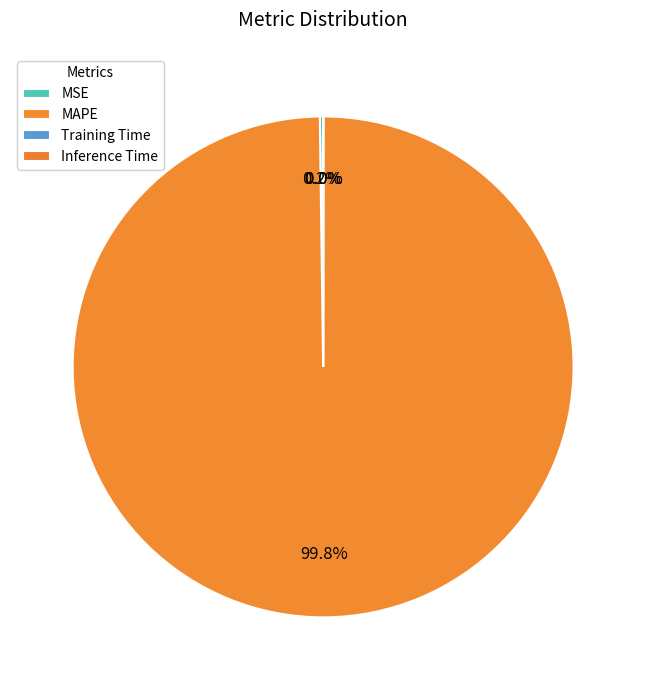

Does MAPE account for over 50% of the chart?

Yes